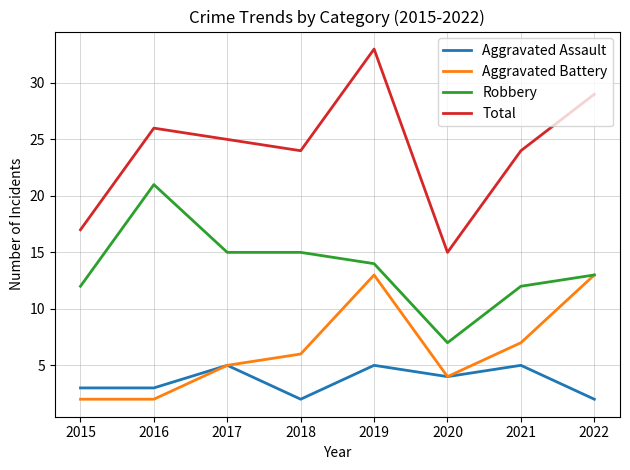

True or false: Aggravated Assault and Robbery cross at least once.

False